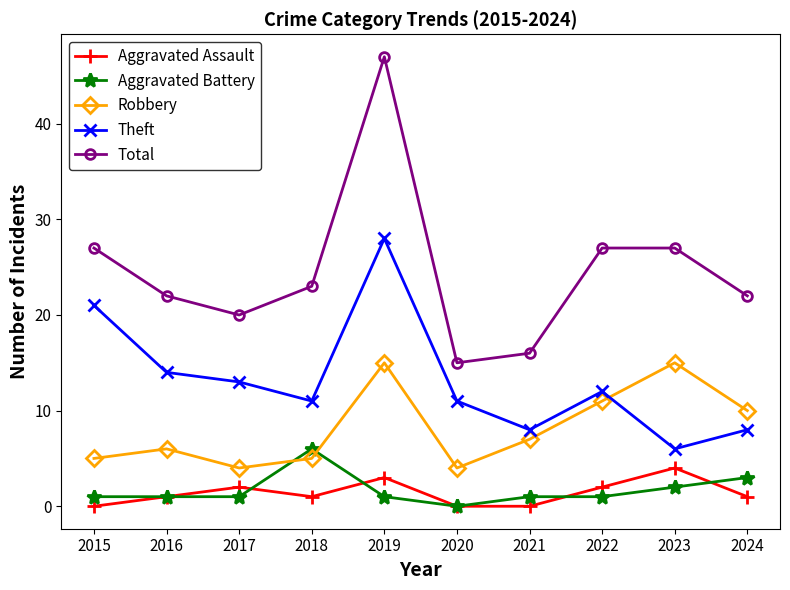

What is the sum of the Total values at 2018 and 2020?

38